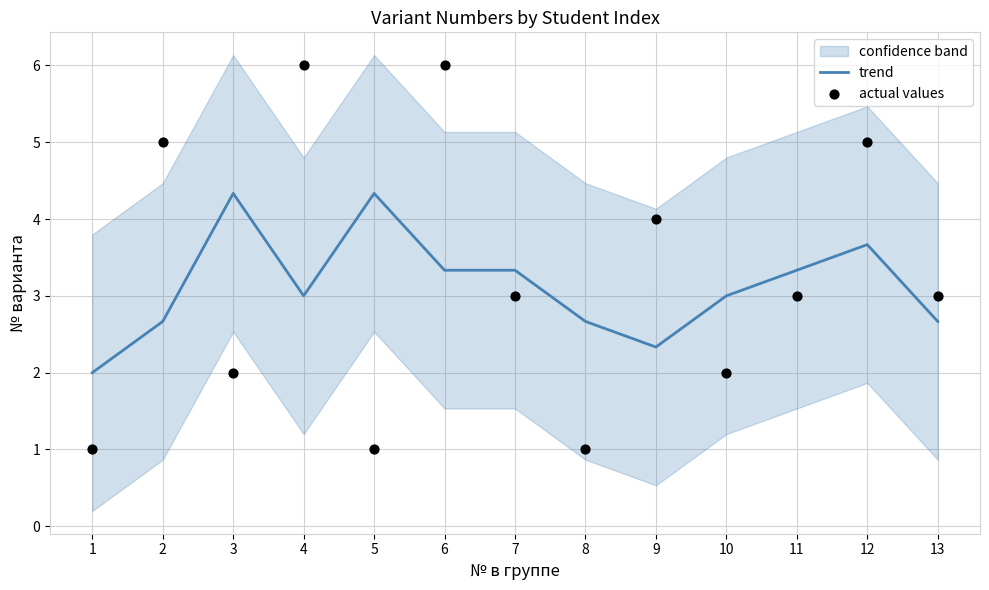

What is the total value across all series at 4?

9.0